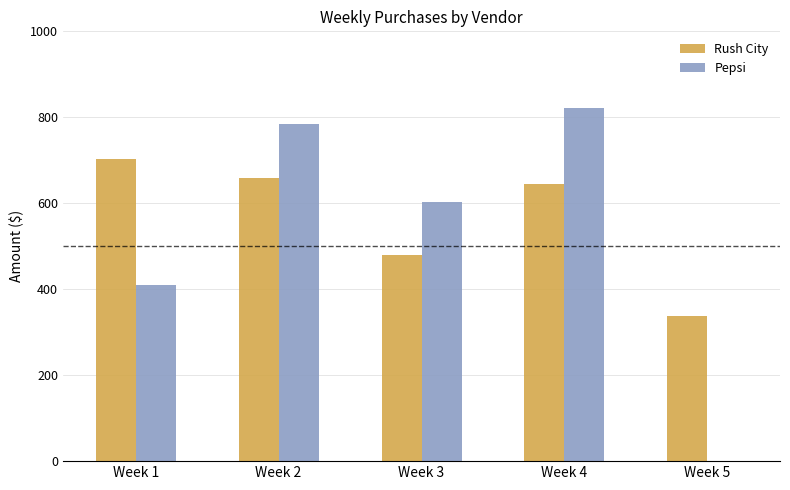

What is the maximum value shown in the chart?

821.0